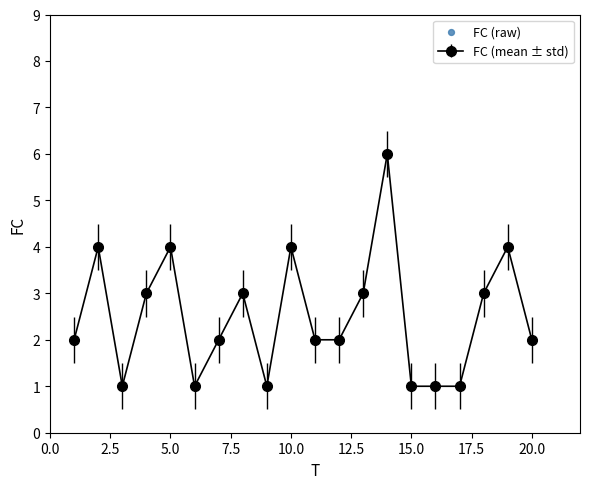

True or false: the data has more than 0 interior local peaks.

True